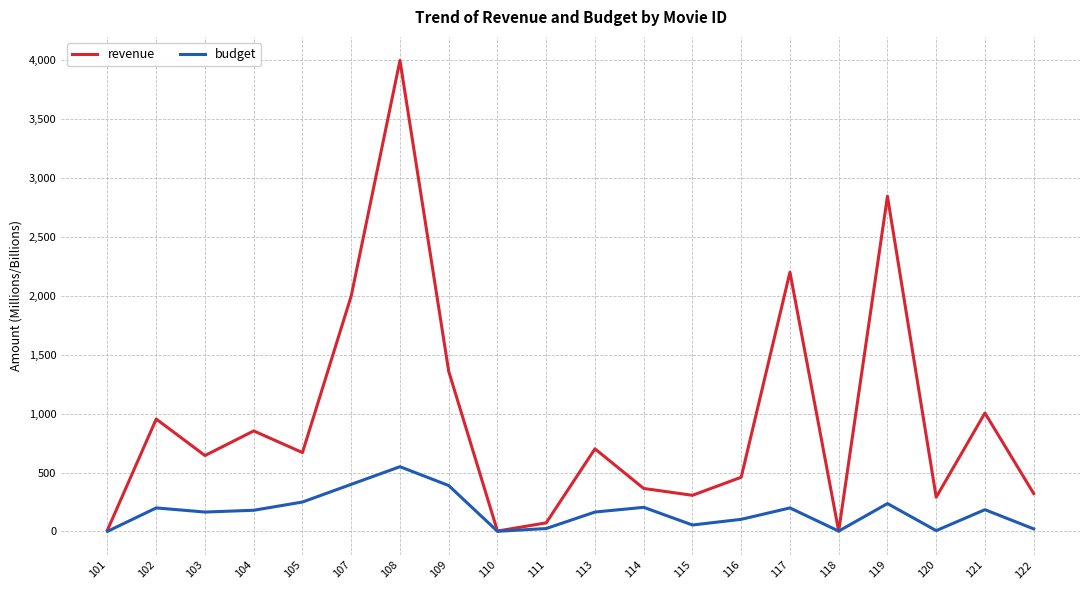

How many lines are shown in the chart?

2